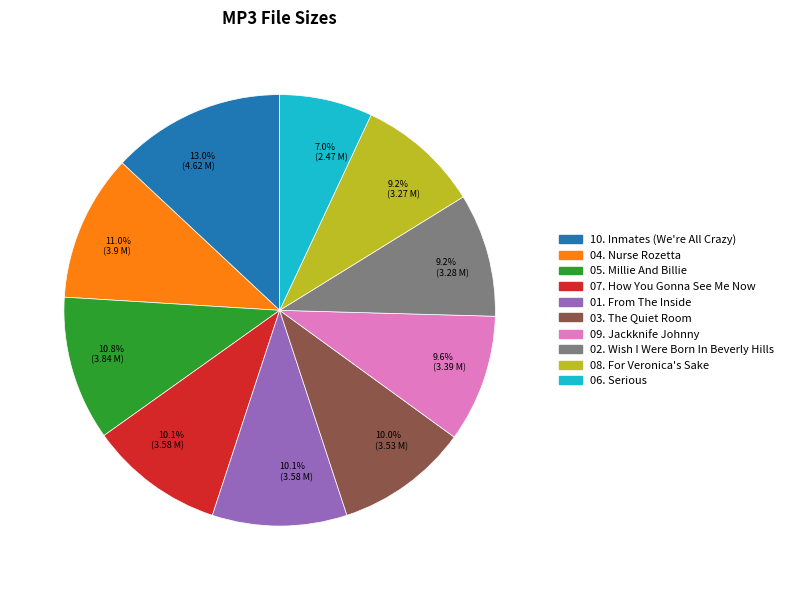

Is there a majority slice in this chart?

No